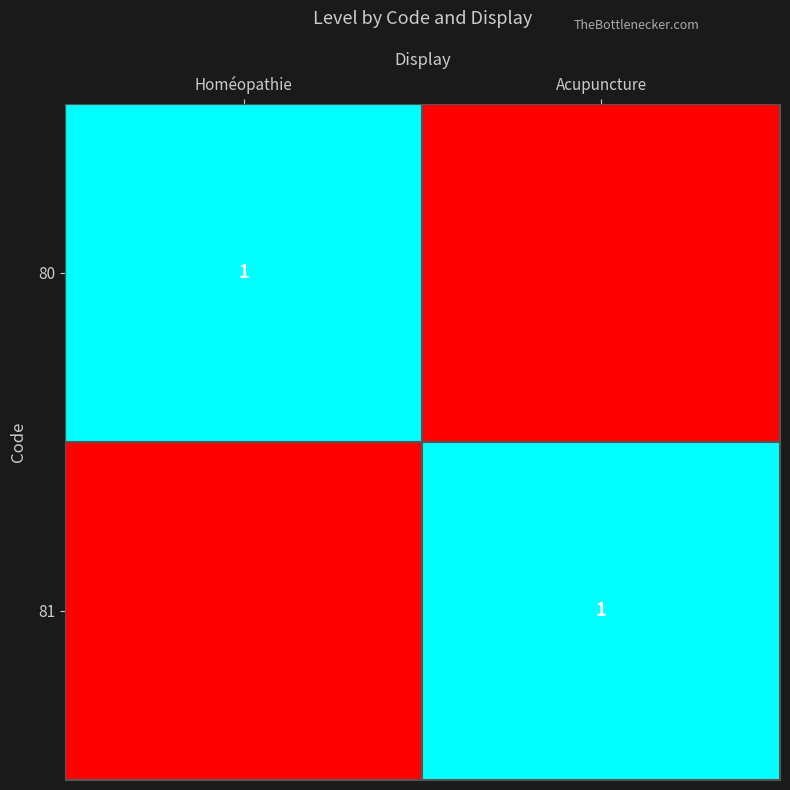

Is it true that 80 equals 1 at Homéopathie?

True